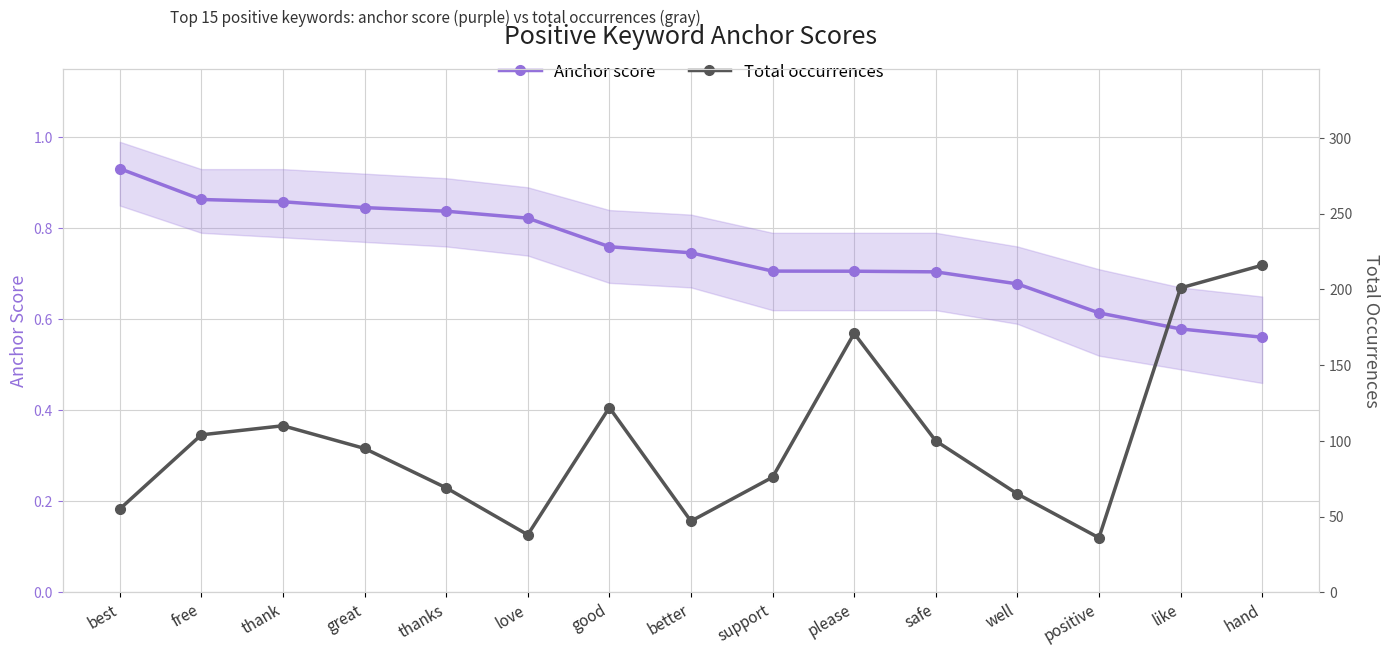

Reading left to right, extract all data points from this chart.

Anchor score: best=0.9	free=0.9	thank=0.9	great=0.8	thanks=0.8	love=0.8	good=0.8	better=0.7	support=0.7	please=0.7	safe=0.7	well=0.7	positive=0.6	like=0.6	hand=0.6
Total occurrences: best=55.0	free=104.0	thank=110.0	great=95.0	thanks=69.0	love=38.0	good=122.0	better=47.0	support=76.0	please=171.0	safe=100.0	well=65.0	positive=36.0	like=201.0	hand=216.0